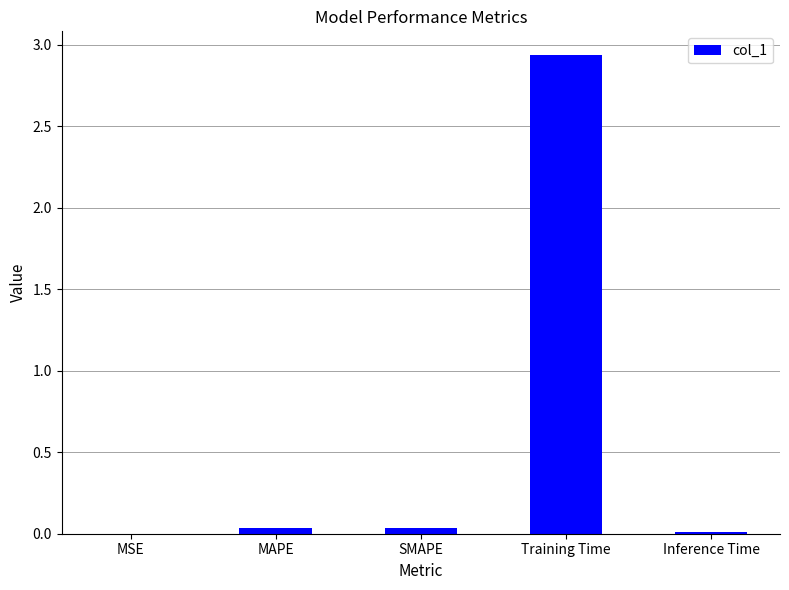

Between Inference Time and Training Time, which is larger?

Training Time